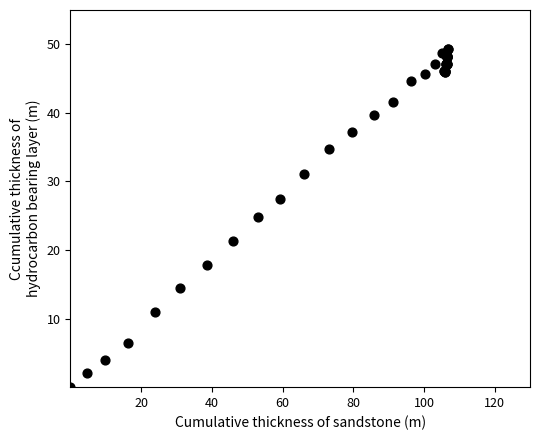

What Y value in the scatter plot is closest to 24?

24.8